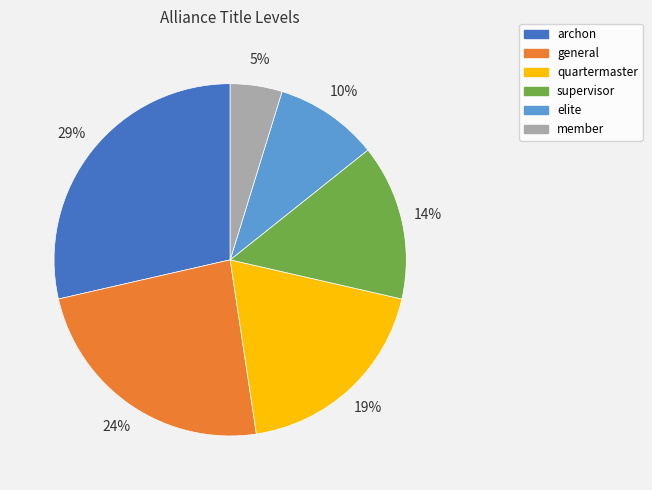

Combined, do member and quartermaster account for over 50%?

No